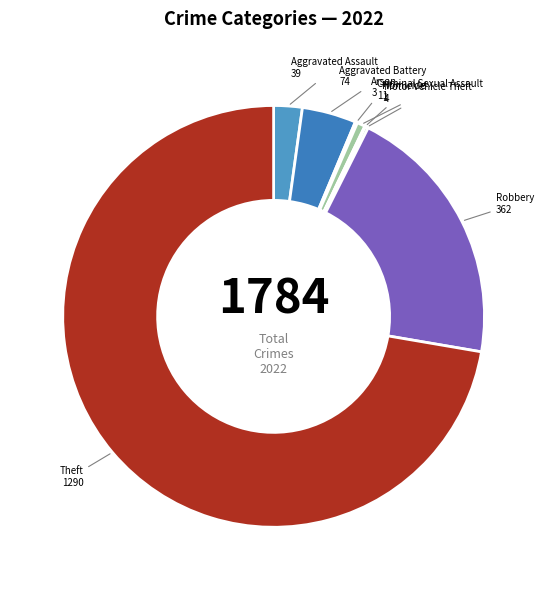

Is there any slice that represents more than half of the pie?

Yes